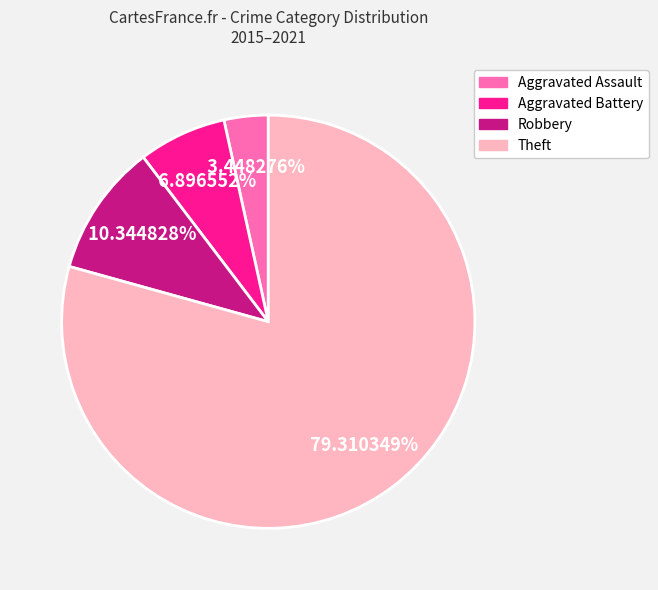

Do Aggravated Battery and Theft together represent more than half of the pie?

Yes